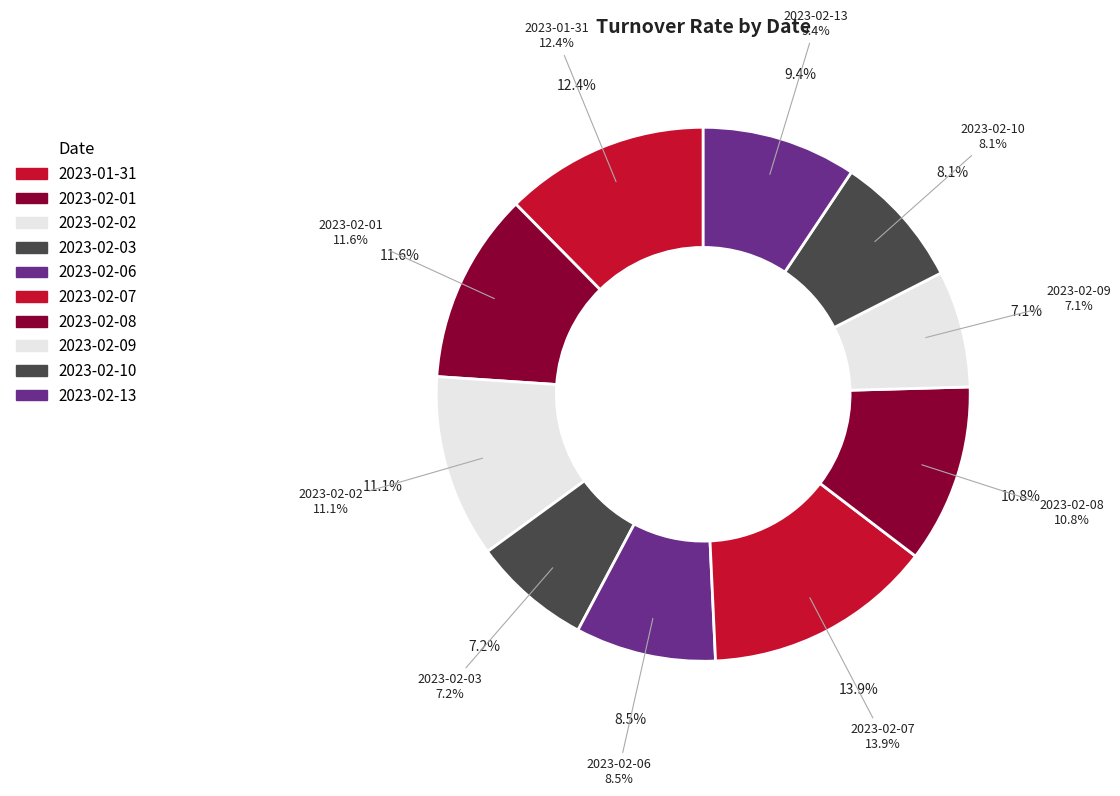

What portion of the pie excludes 2023-02-10?

91.9%